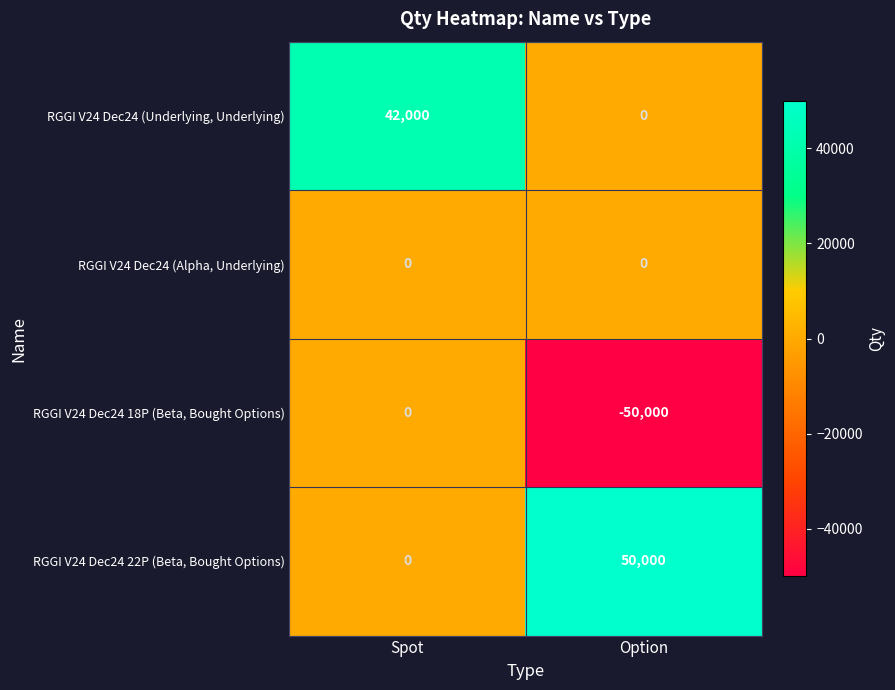

Which category has the lowest value across all series?

Option